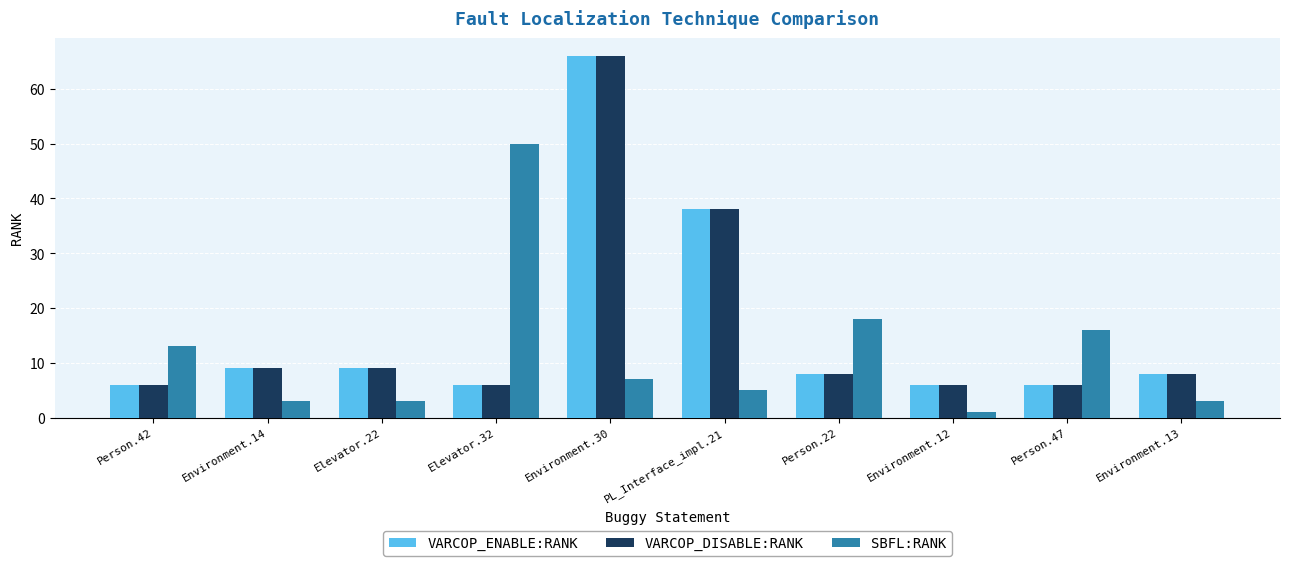

What is the difference between the highest and lowest values at Person.47?

10